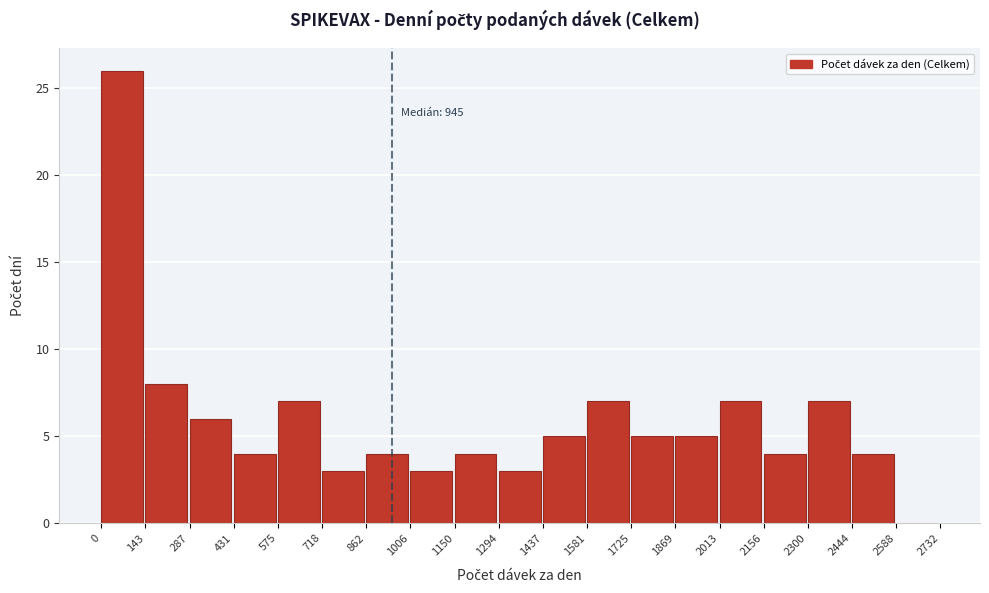

Which range on the x-axis has the tallest bar?

0 to 143